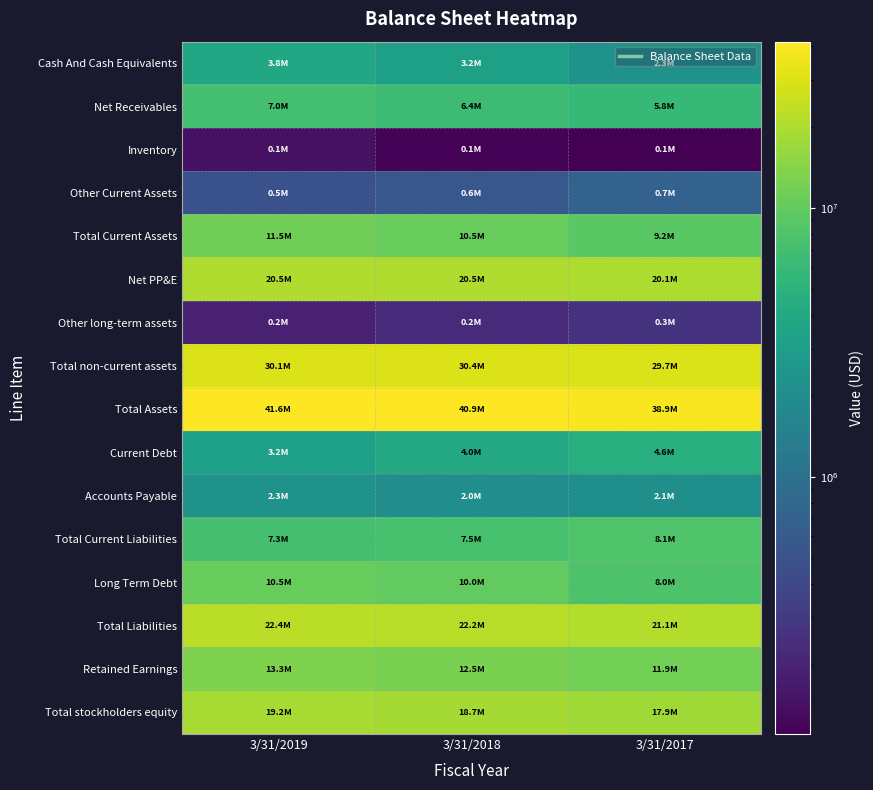

At which category does the chart reach its peak across all series?

3/31/2019